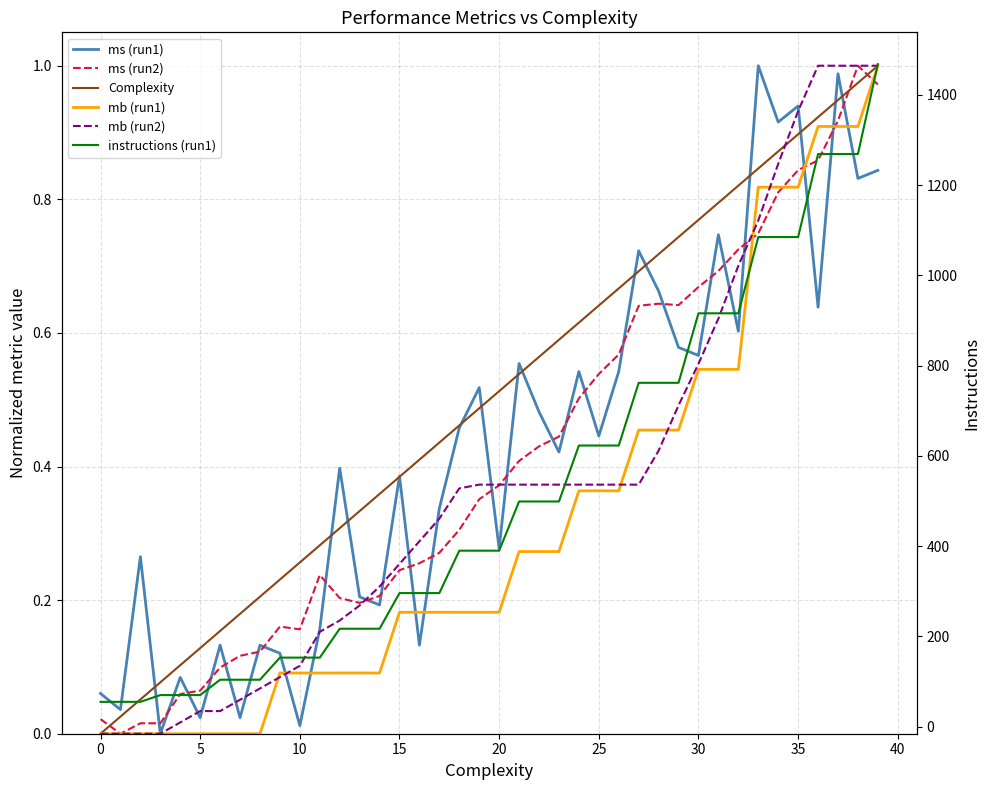

What is the total value across all series at 39?

1472.8